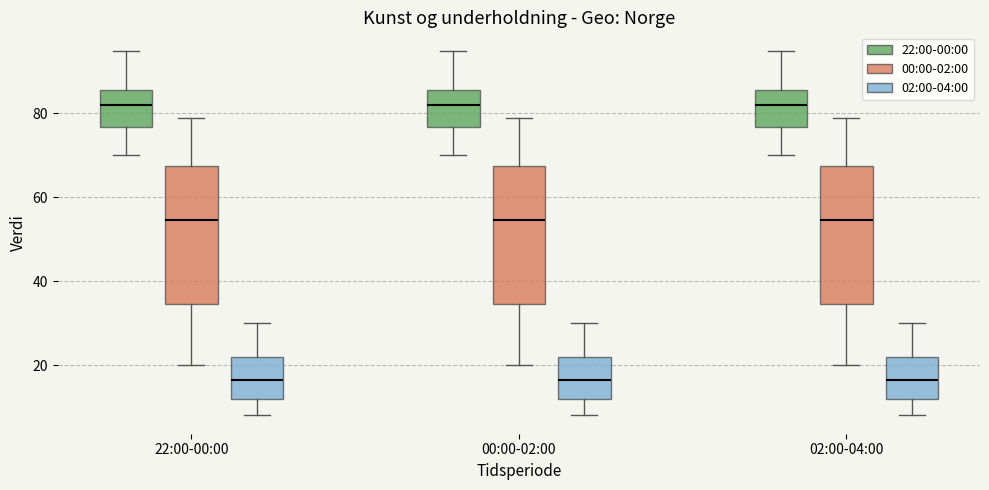

Where does the lower whisker of the box for 02:00-04:00 (00:00-02:00) end on the y-axis? The values are not printed on the chart, so give them approximately, as read against the axis.

20